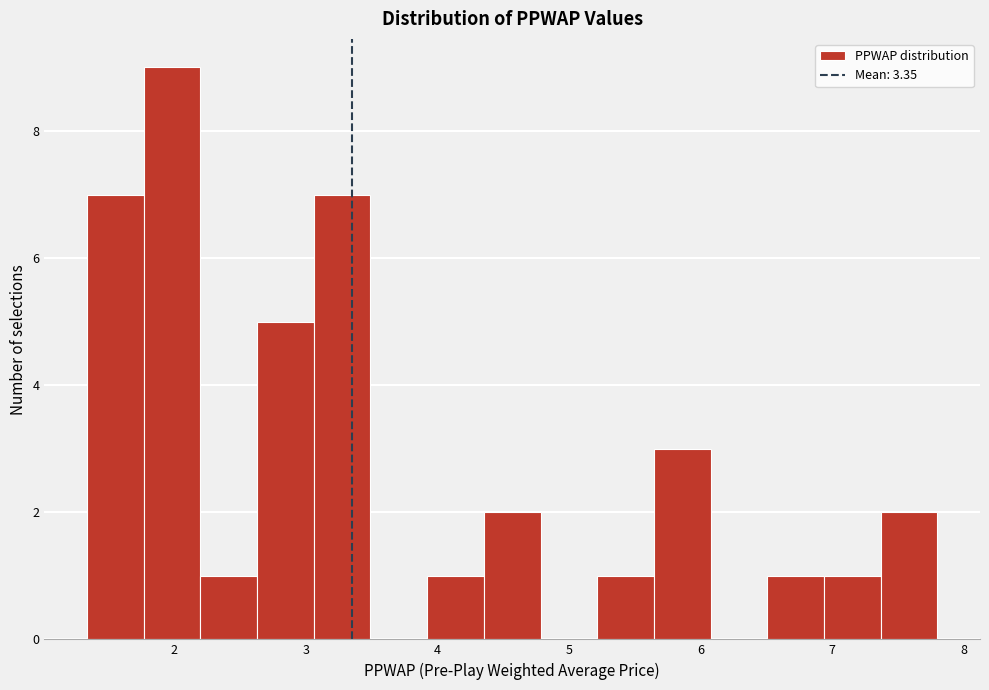

How tall is the bar that spans 4.4 to 4.8 on the x-axis? Neither the bar edges nor the heights are printed on the chart, so give them approximately, as read against the axes.

2